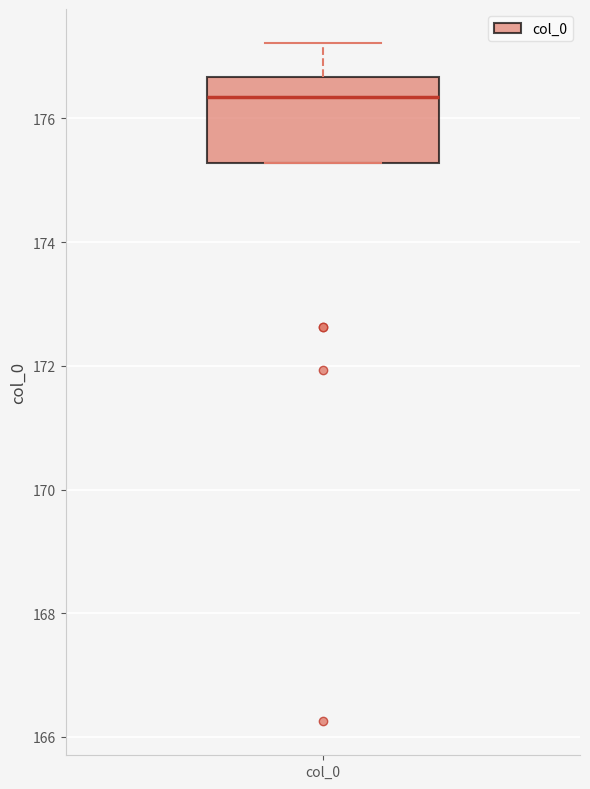

Read this box plot against the y-axis: the position of the median line, the range covered by the box, and the ends of both whiskers. The values are not printed on the chart, so give them approximately, as read against the axis.

median 176.4, box 175.2 to 176.6, whiskers 175.2 to 177.2